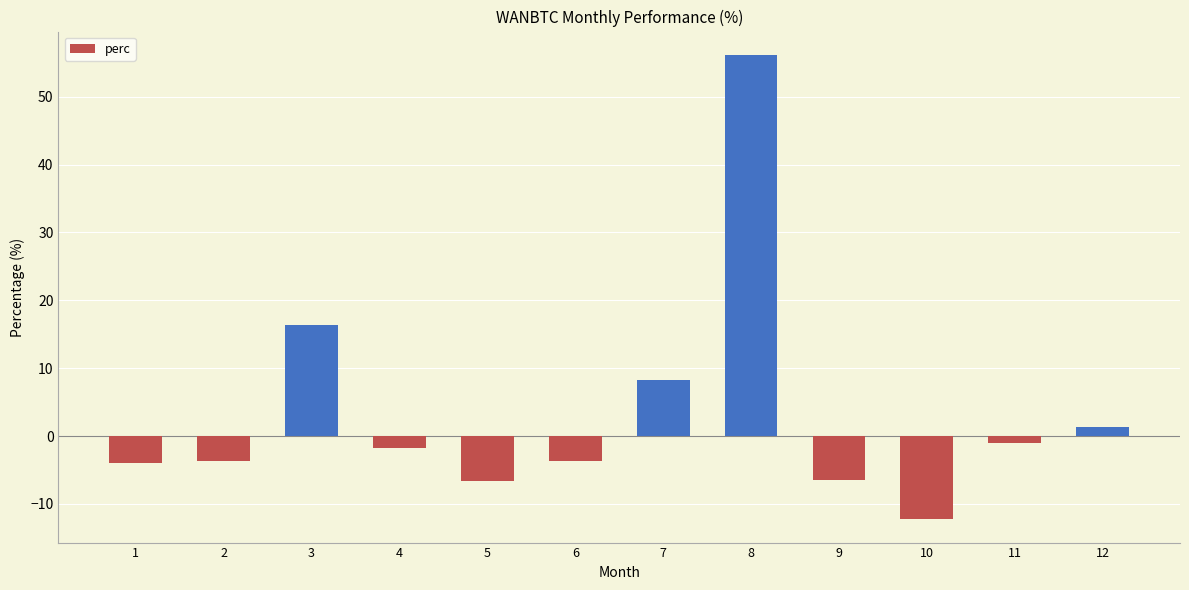

What is the sum of all values?

42.6